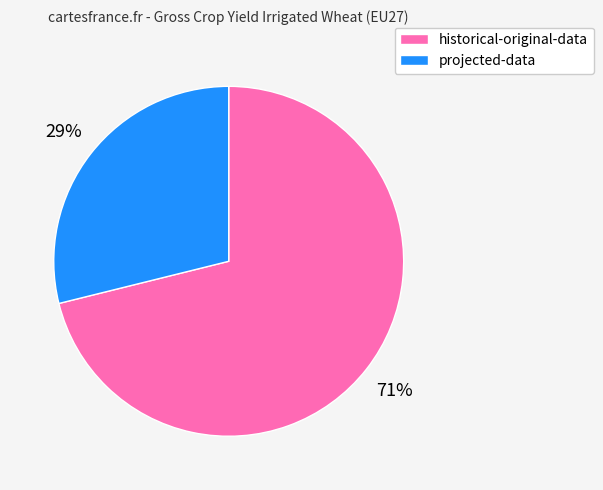

What is the ratio of the value at projected-data to the value at historical-original-data?

0.4